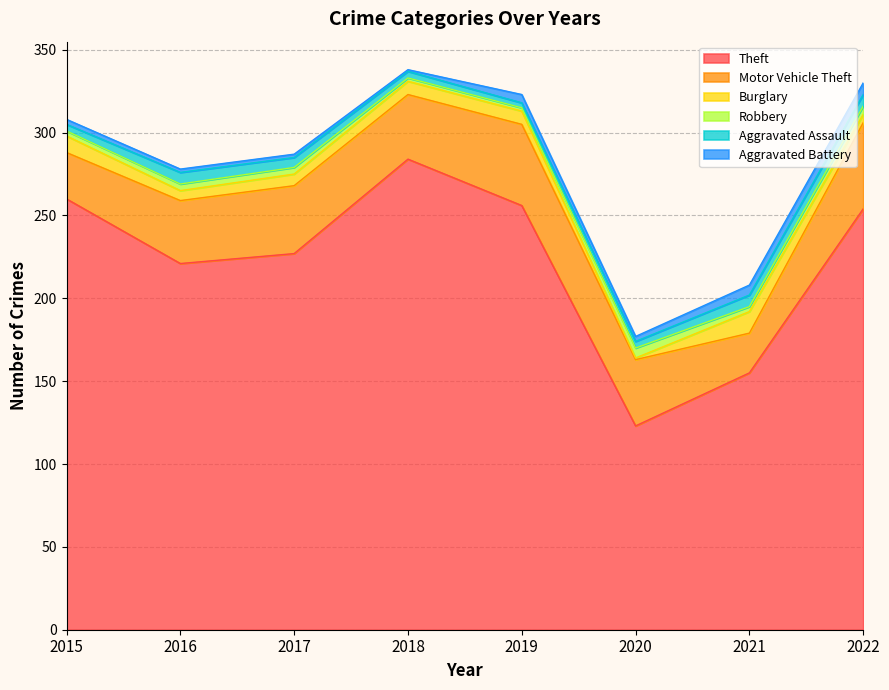

At which label does Burglary first exceed 8?

2015